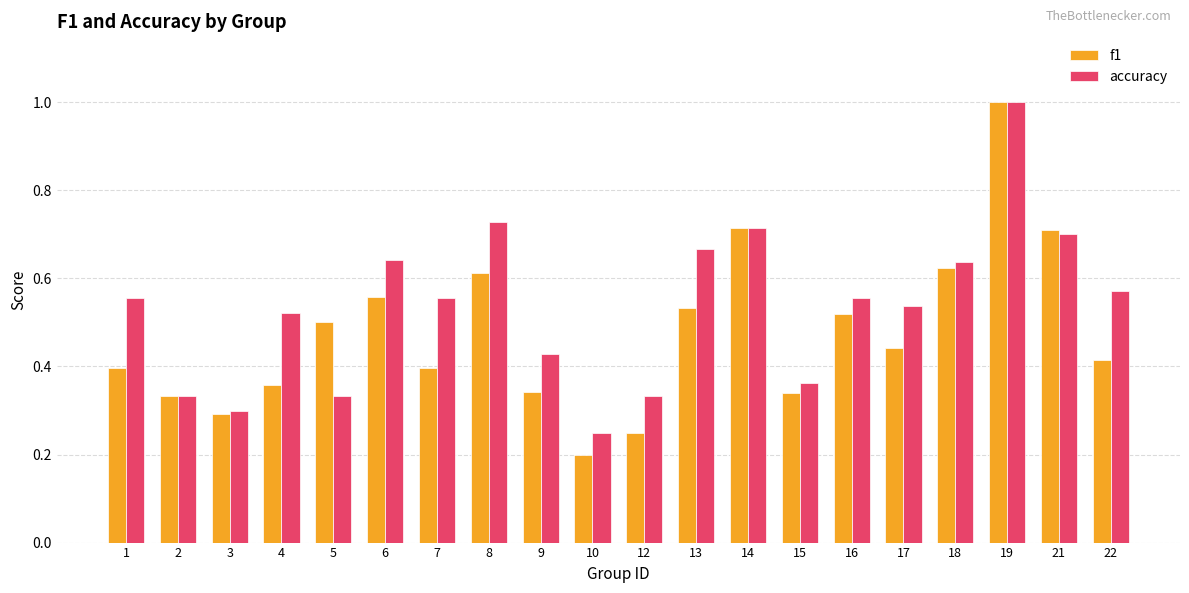

Which series has the widest spread of values?

f1